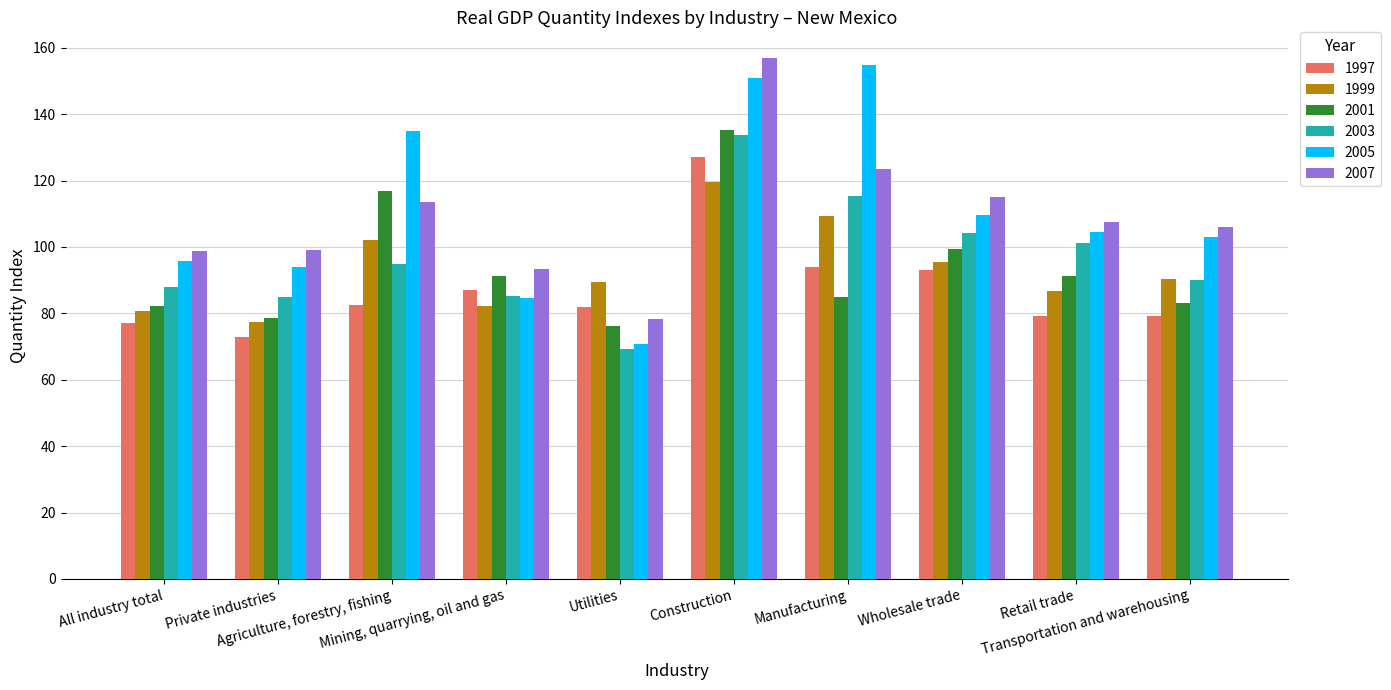

What is the minimum value for 2003?

69.1